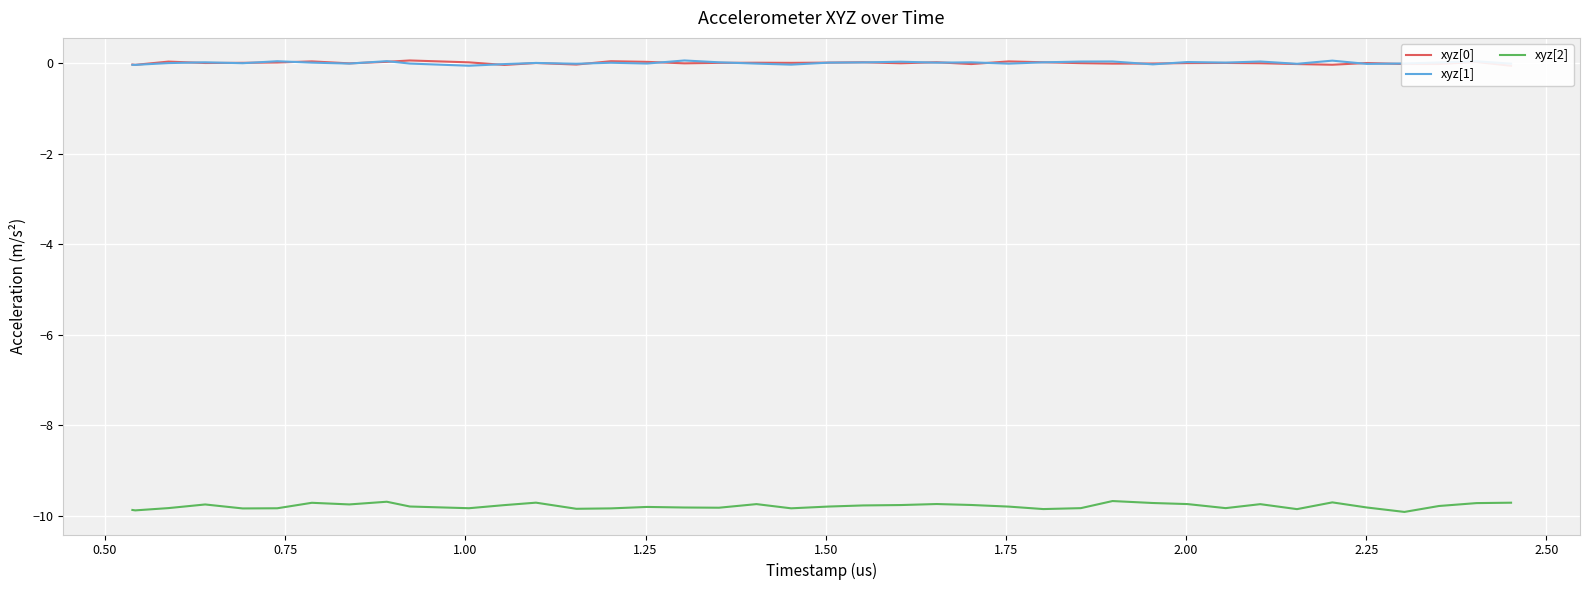

What is the total value across all series at 2.50?

-9.8